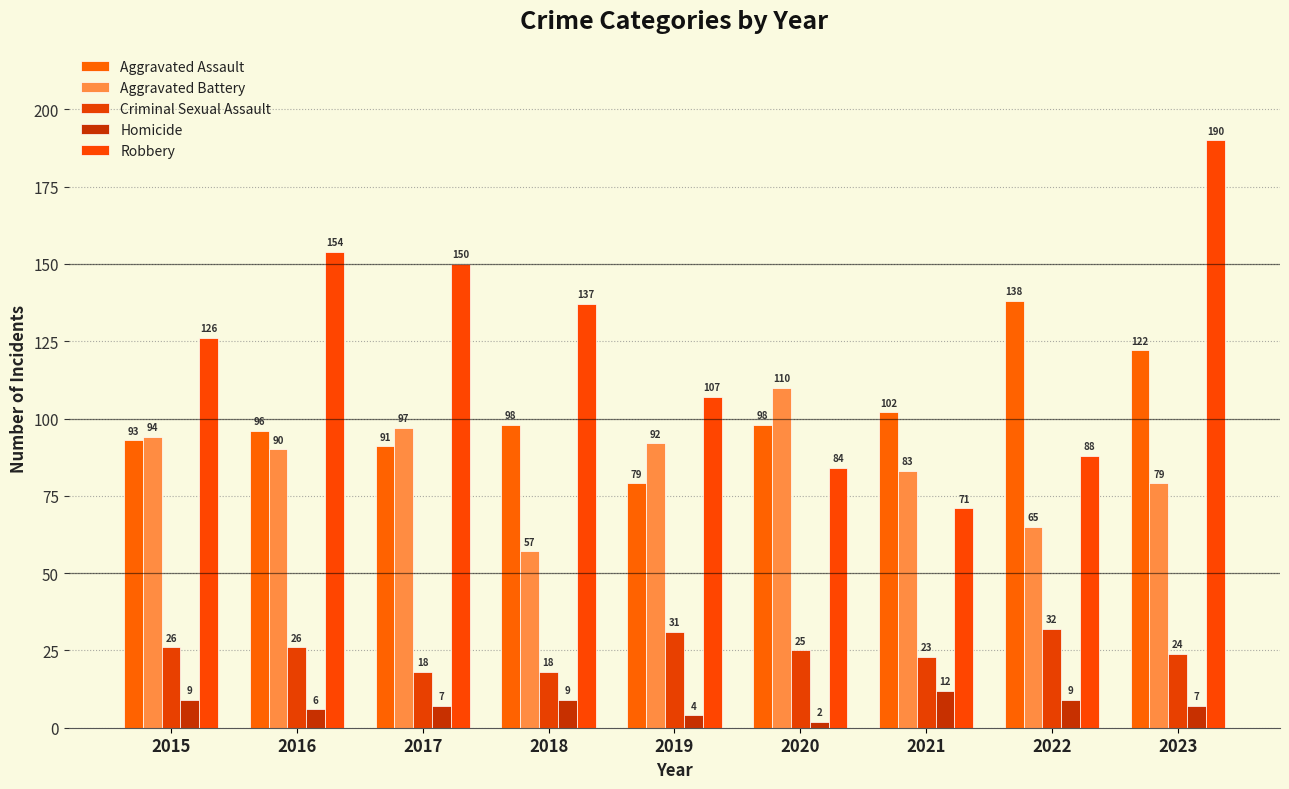

Is the value of Aggravated Assault at 2019 greater than the value of Aggravated Battery at 2019?

No